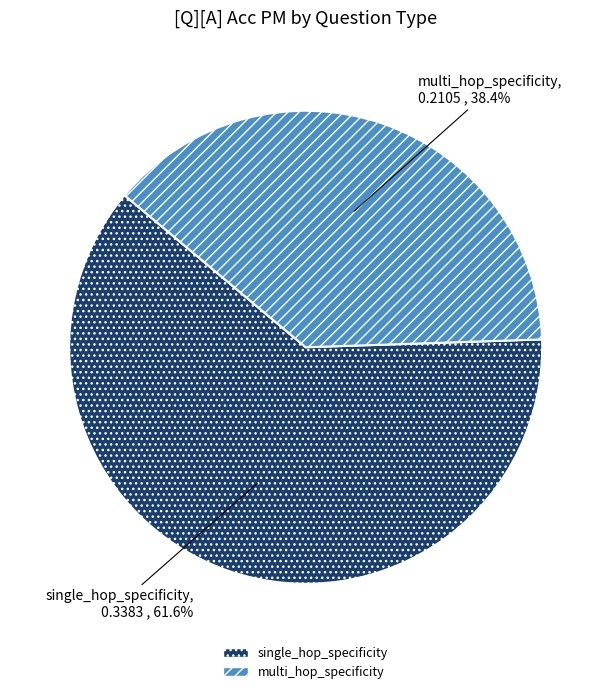

To the nearest percent, what portion does single_hop_specificity represent?

62%